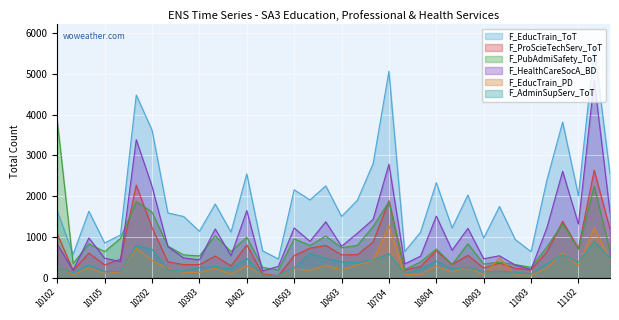

Where is the first local maximum for F_PubAdmiSafety_ToT?

10104